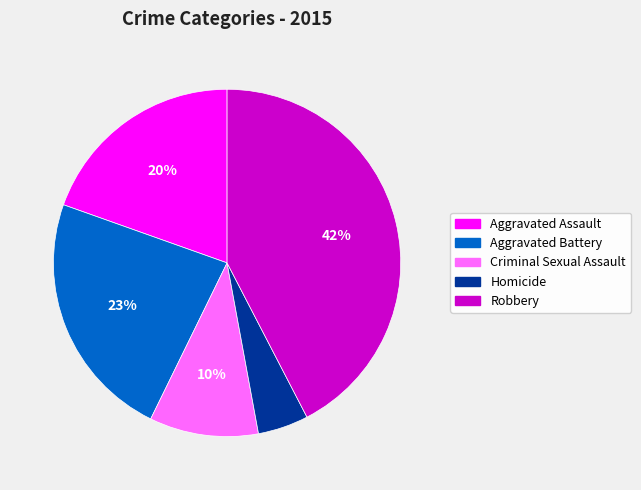

What is the smallest slice in the pie chart?

Homicide